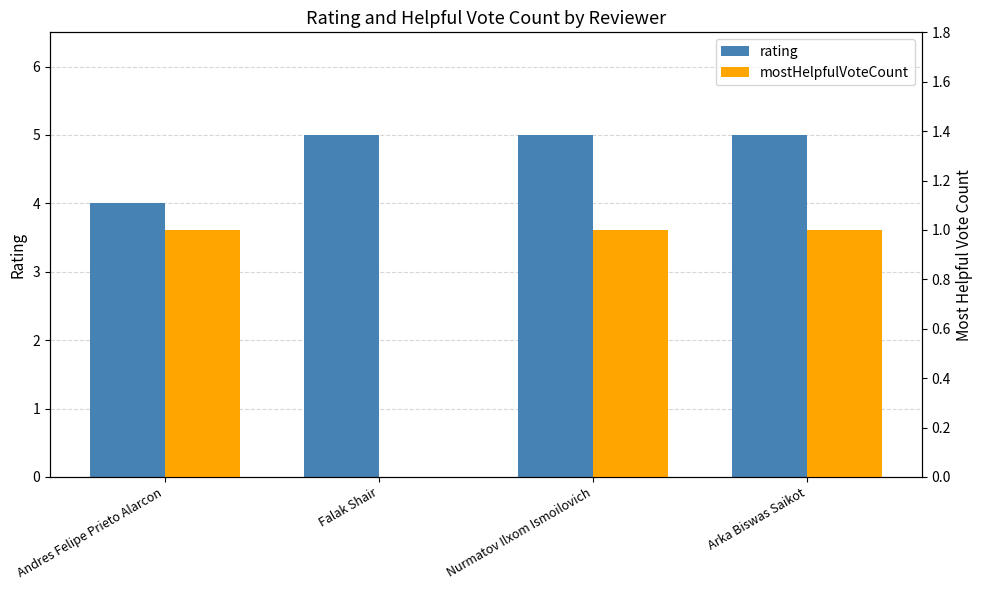

How many values in the mostHelpfulVoteCount series are below 1?

1